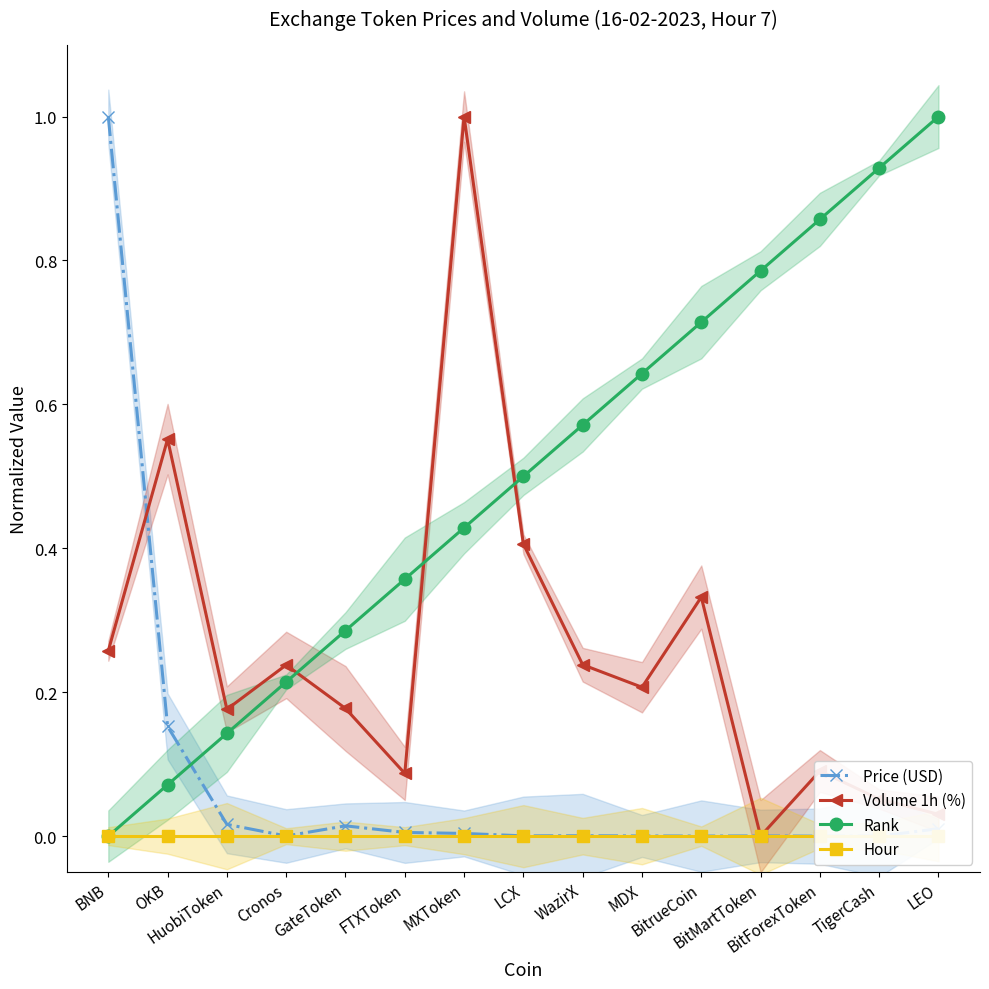

What is the label of the 15th point from the right?

BNB